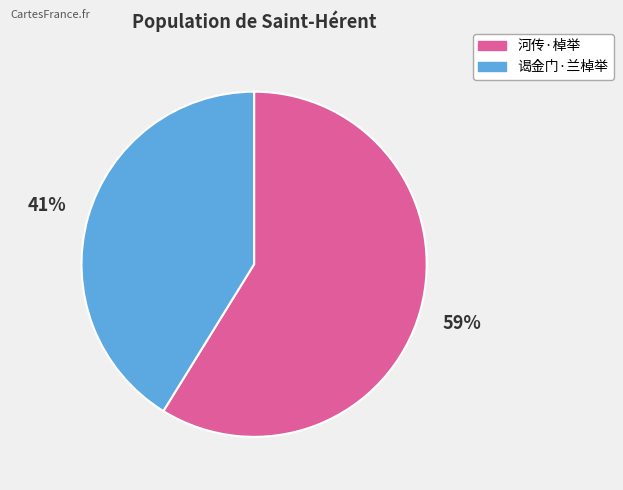

Which has a higher value, 河传·棹举 or 谒金门·兰棹举?

河传·棹举